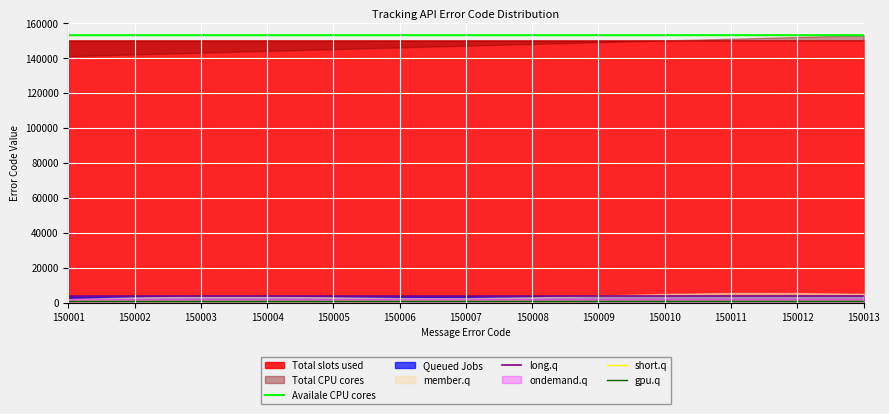

What is the sum of the gpu.q values at 150012 and 150011?

1600.0